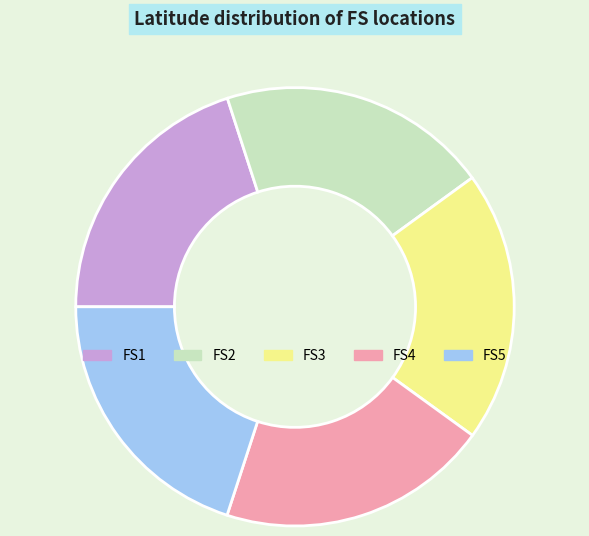

Do FS2 and FS1 together represent more than half of the pie?

No